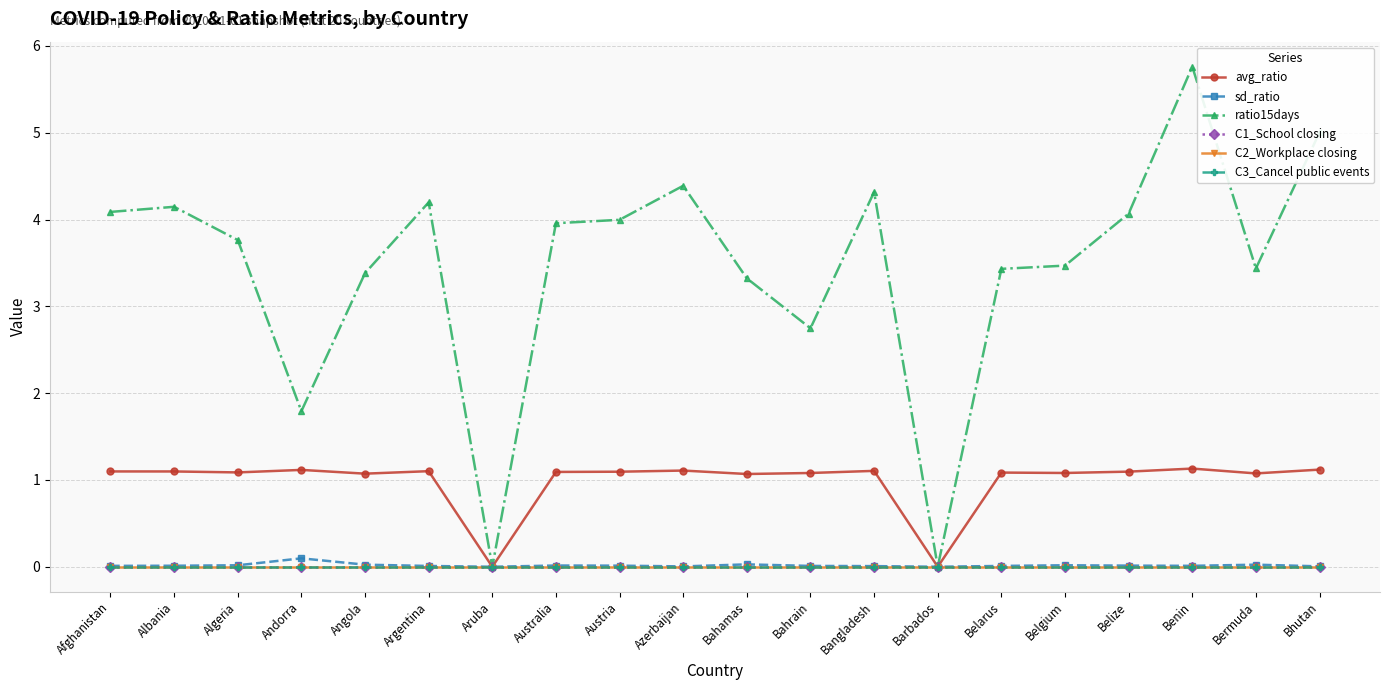

What is the difference between the avg_ratio values at Australia and Barbados?

1.1